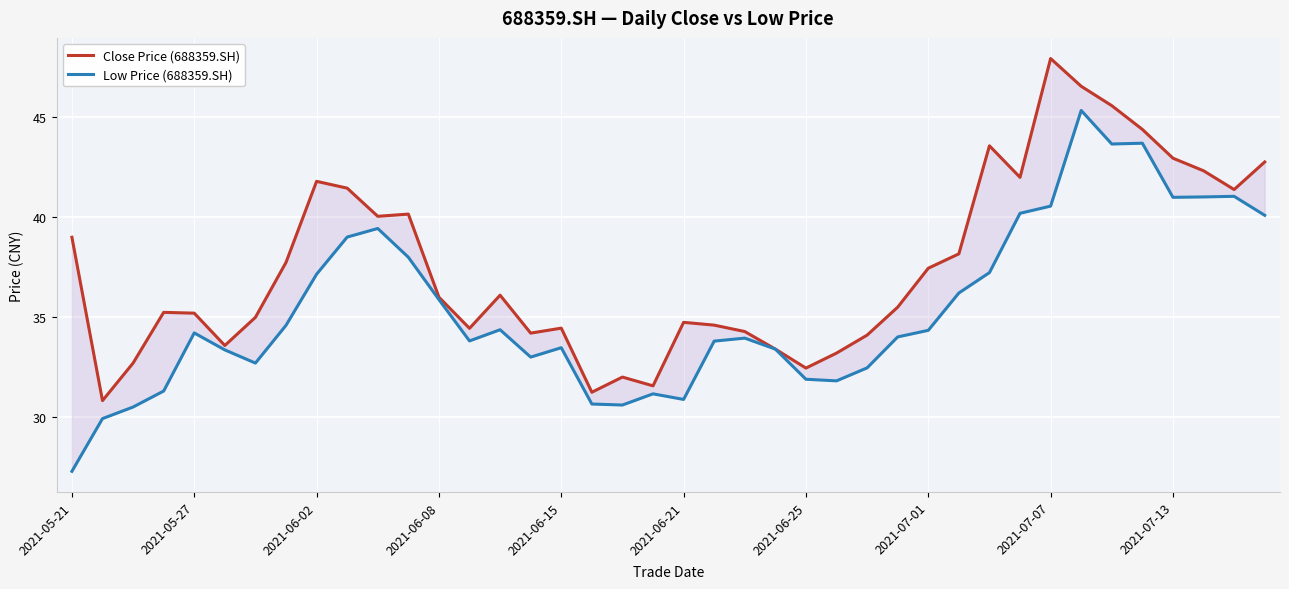

How many lines are shown in the chart?

2